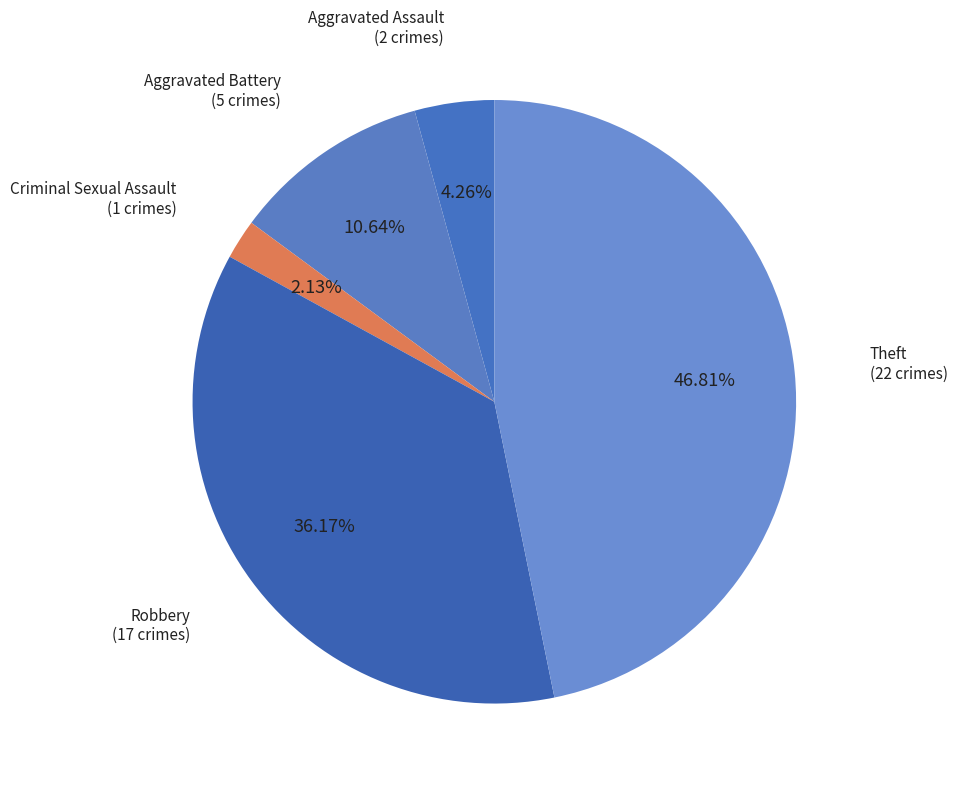

How many slices are in this pie chart?

5